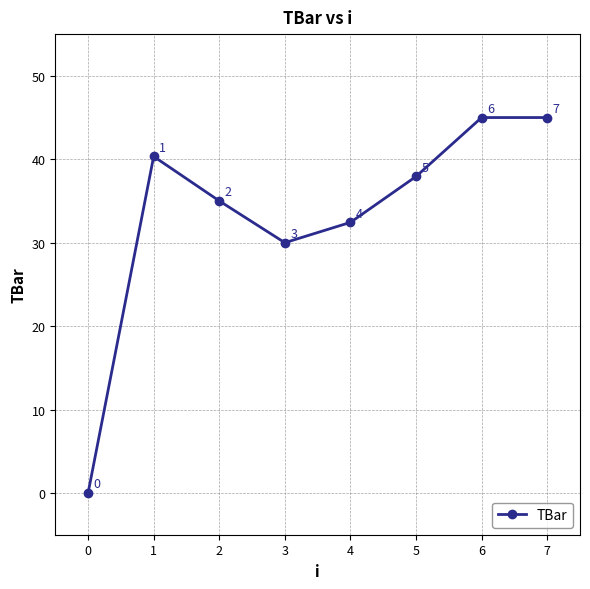

What is the value of the 2nd point from the left?

40.3